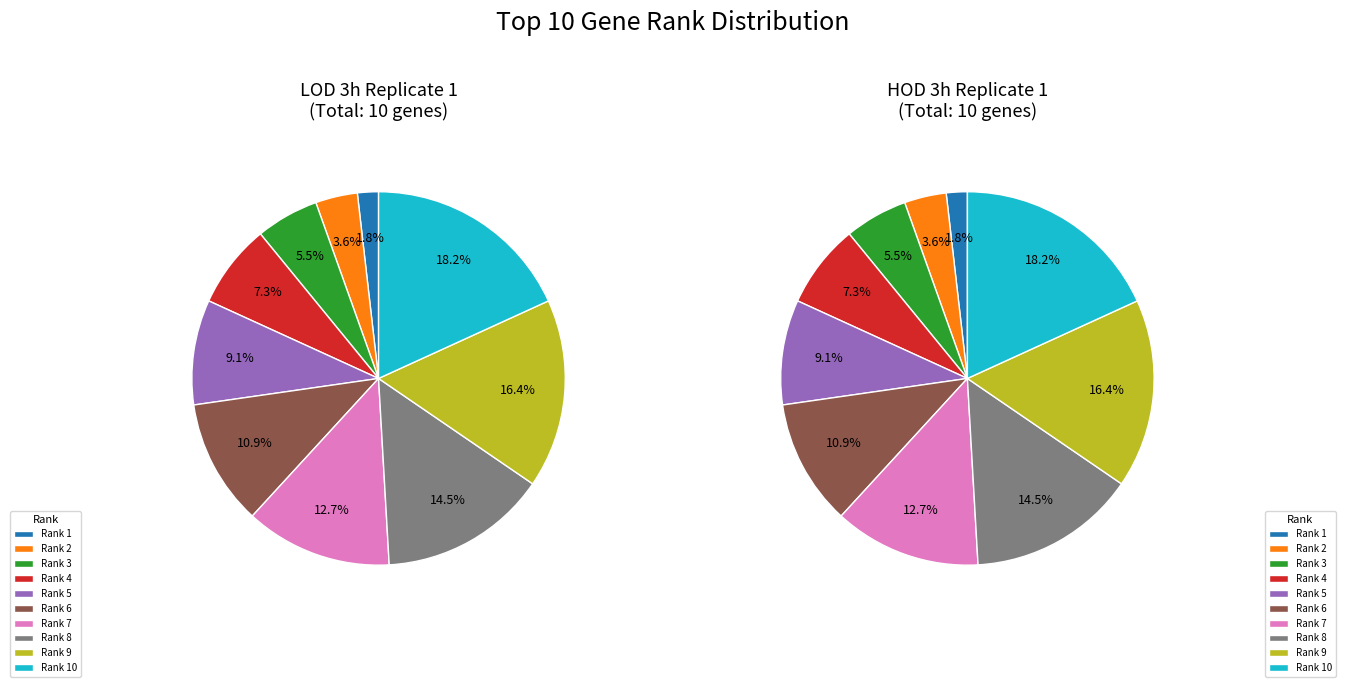

To the nearest percent, what is the difference between the largest and smallest slice percentages?

16%